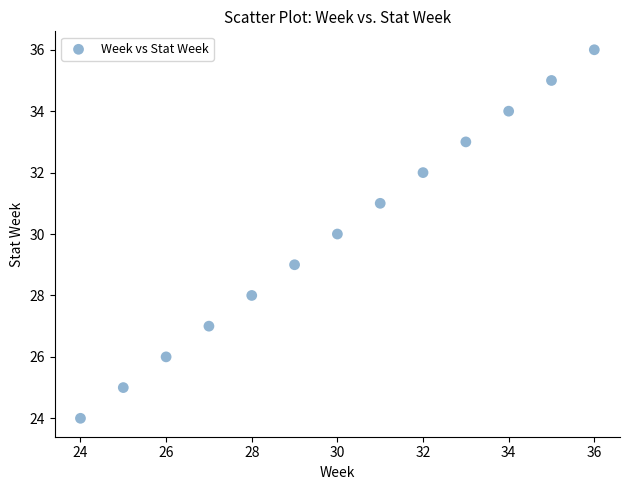

What is the range of Y values (max minus min)?

12